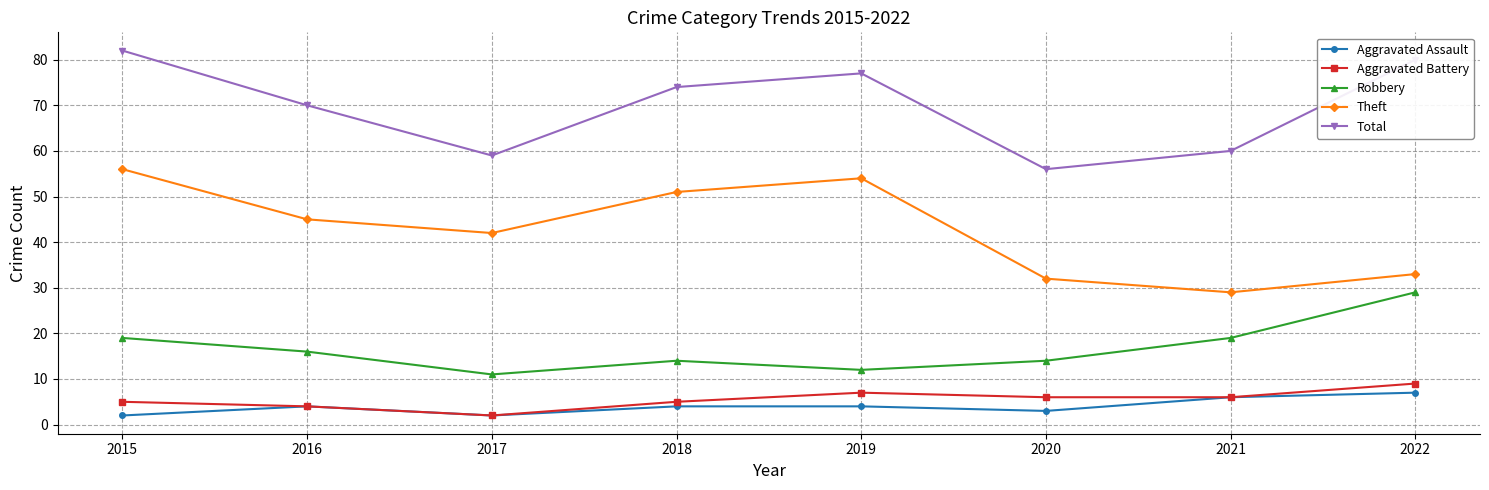

Which category has the highest value in the Theft series?

2015